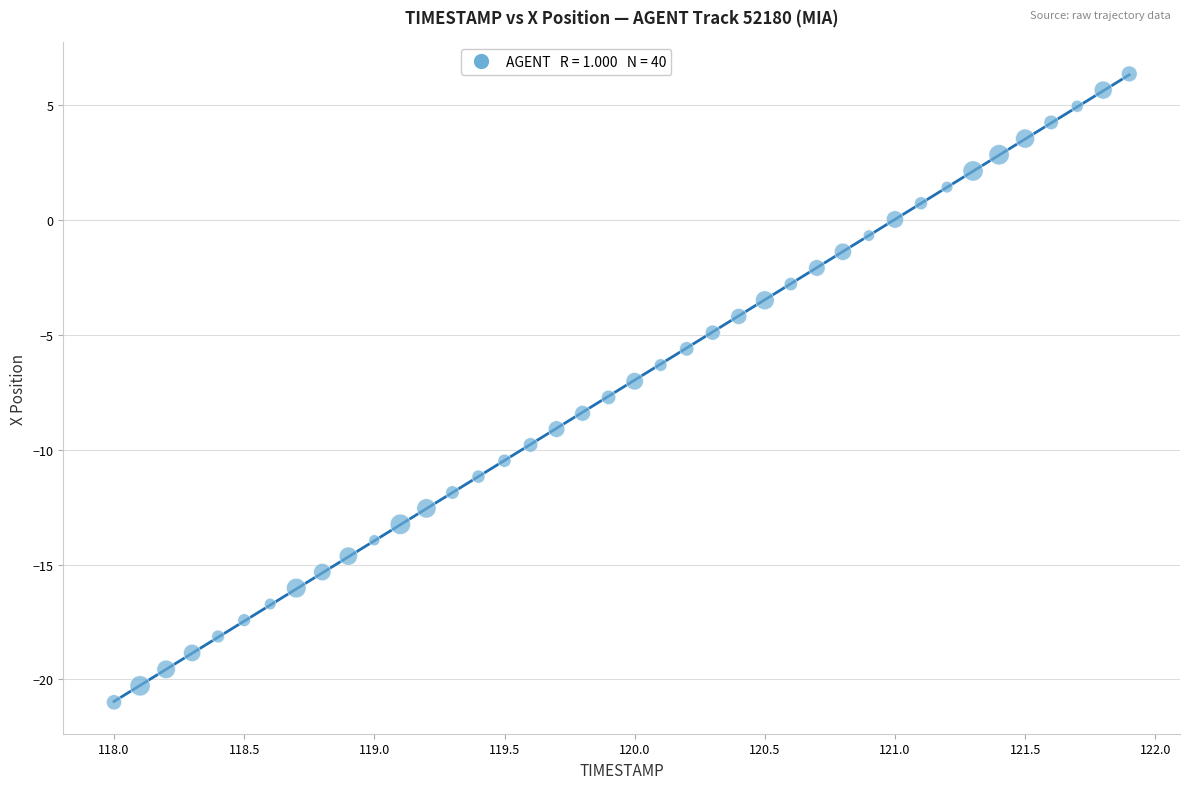

What is the range of X values (max minus min)?

3.9